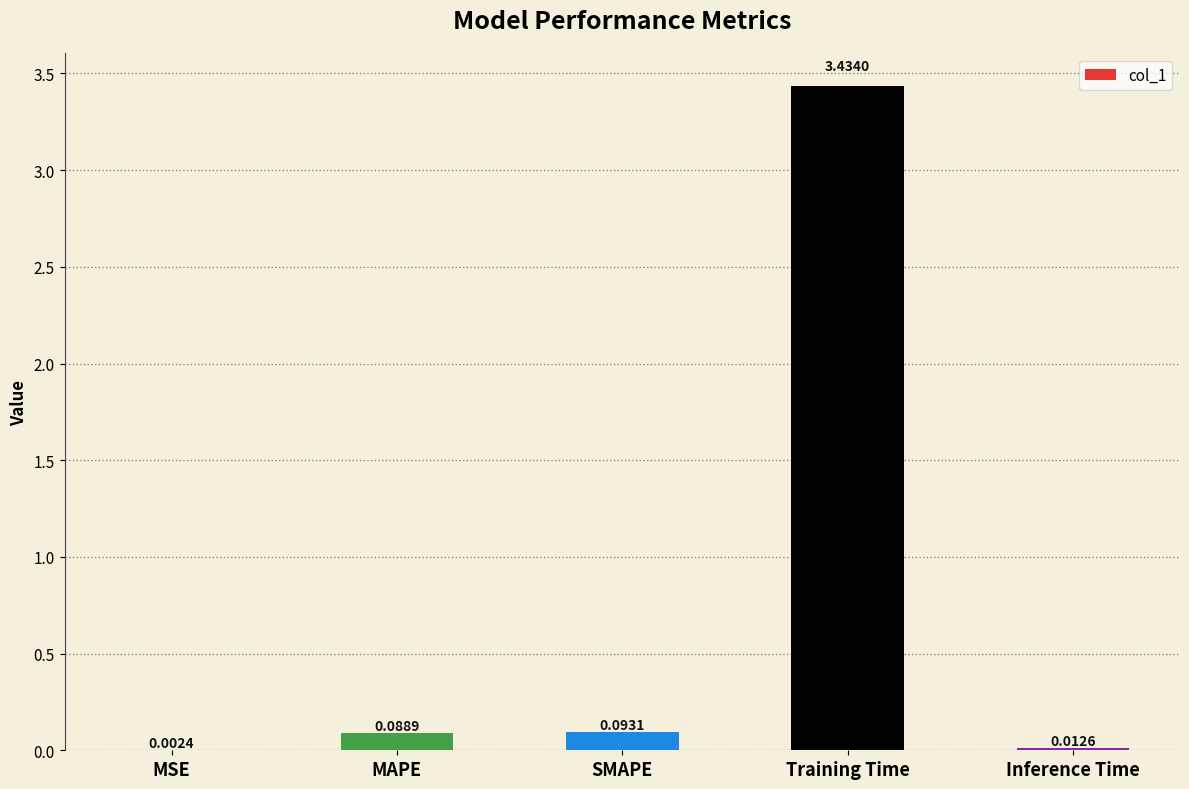

What is the sum of the values at MAPE and Training Time?

3.5